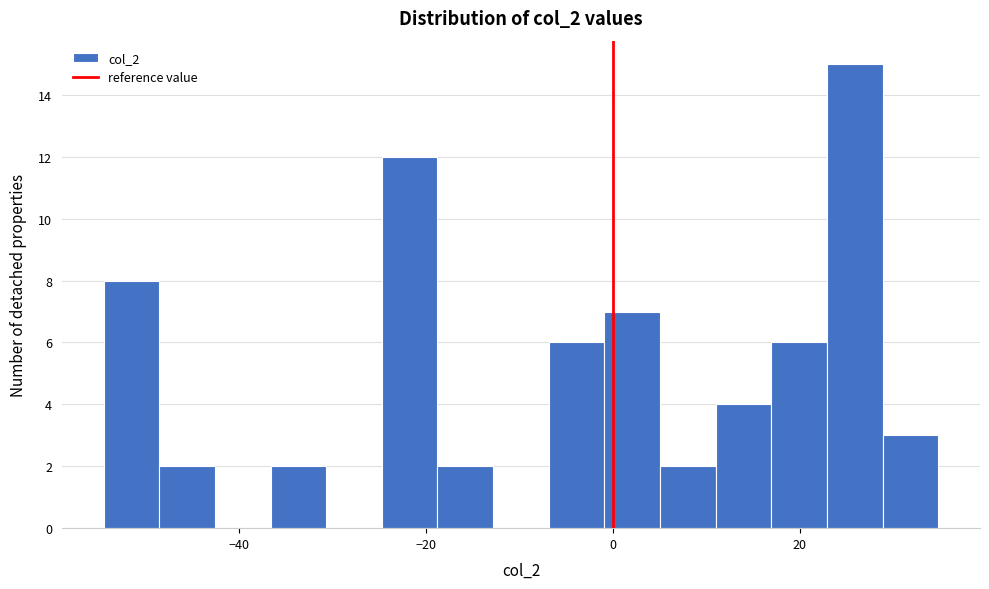

Around what value on the x-axis is the tallest bar? Give the approximate position of its centre, as read against the axis.

26